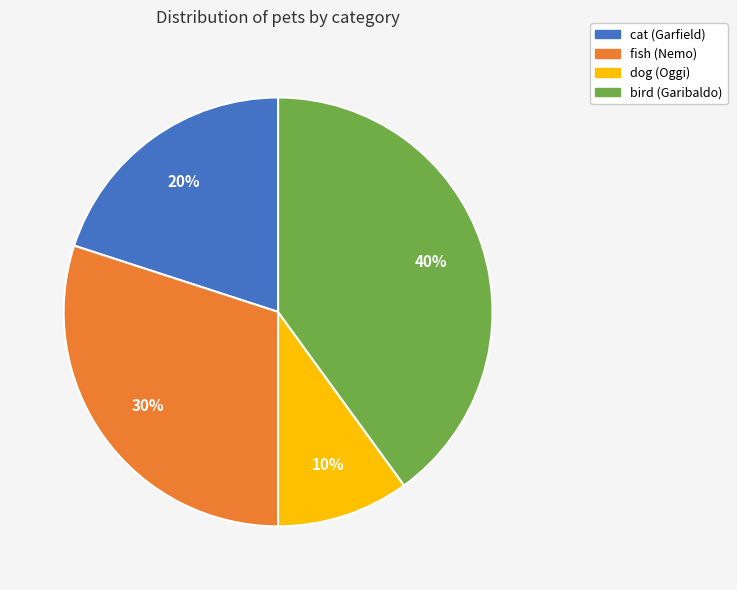

Is it true that bird is 40% of the pie?

True